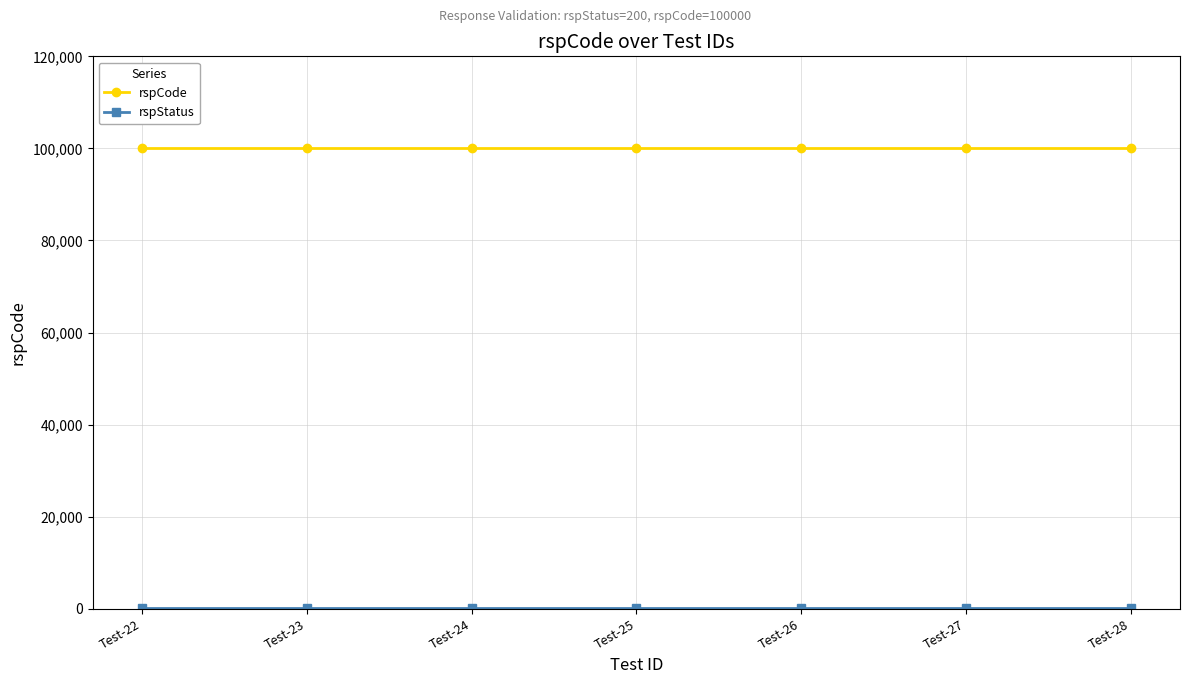

At how many categories does at least one series exceed 88098?

7